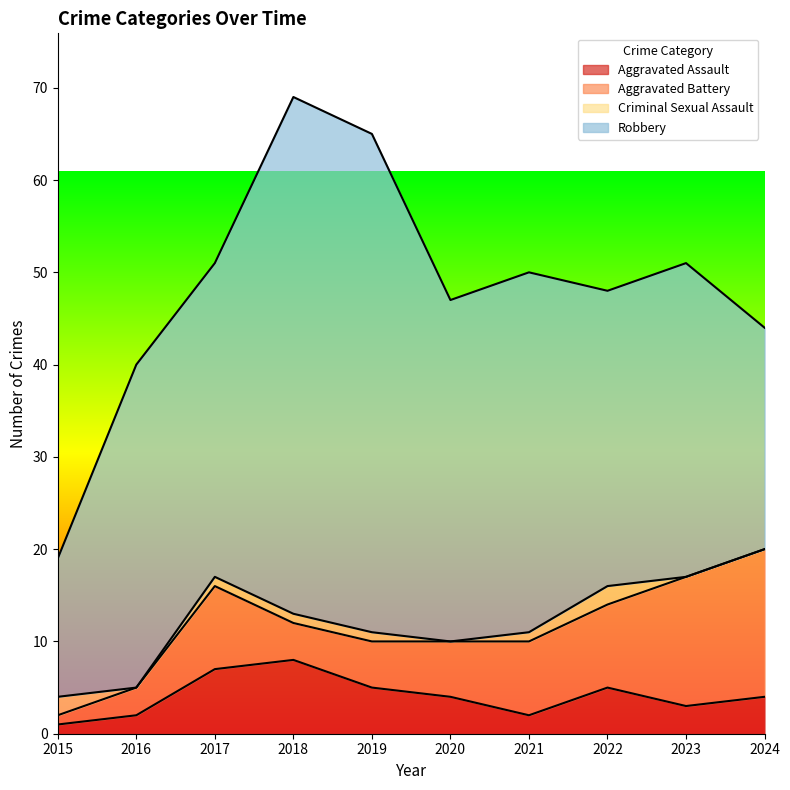

Where do Aggravated Battery and Criminal Sexual Assault first cross each other?

2015 and 2016